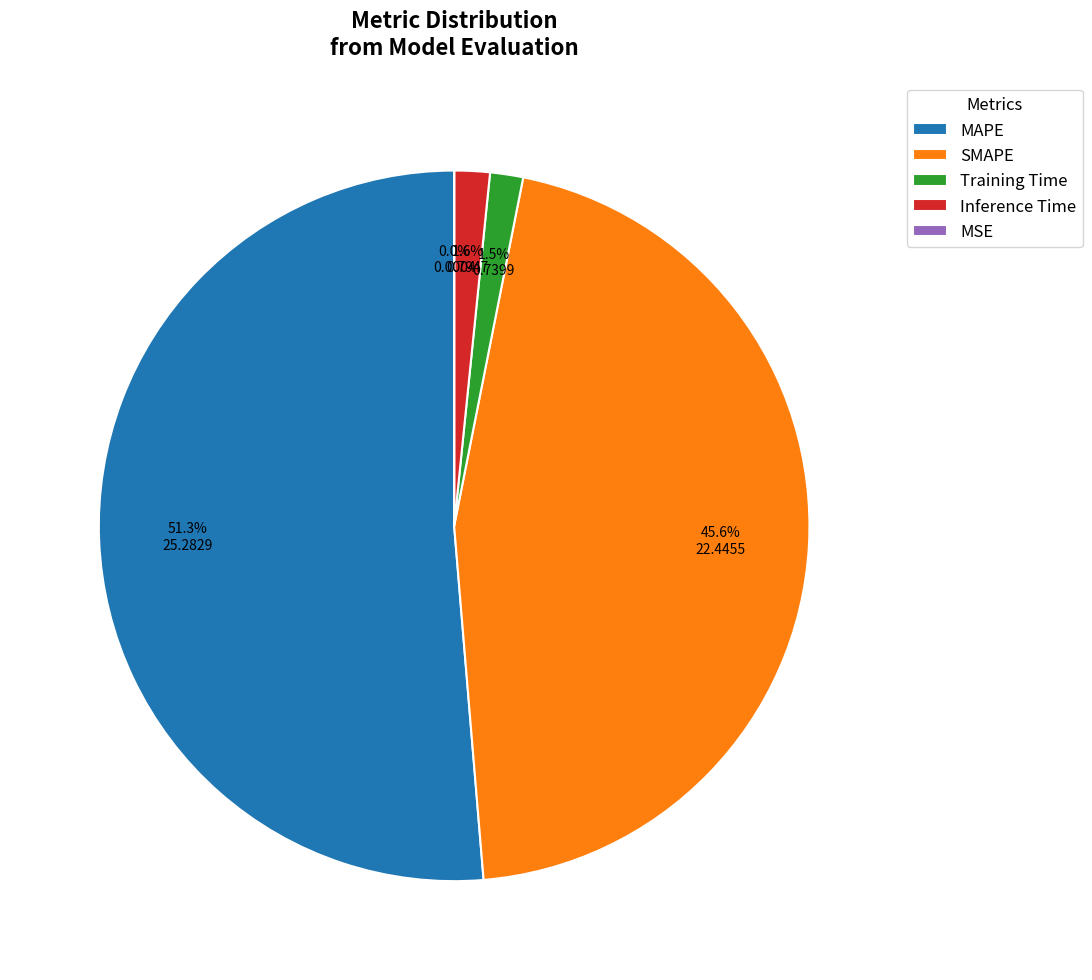

What is the largest slice in the pie chart?

MAPE